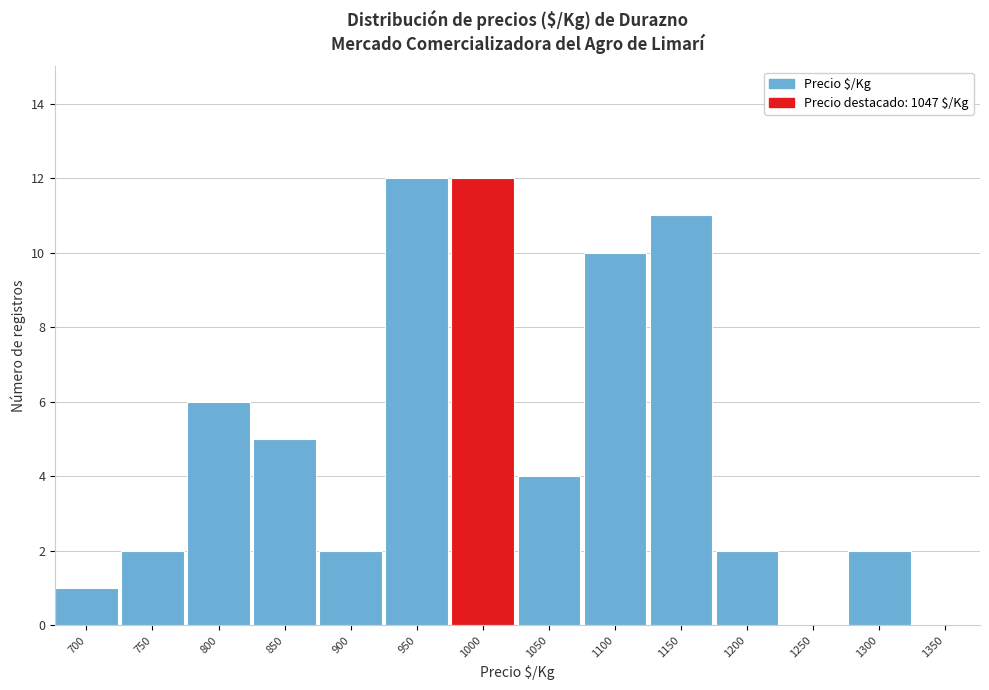

Reading left to right, extract all data points from this chart.

700=1	750=2	800=6	850=5	900=2	950=12	1000=12	1050=4	1100=10	1150=11	1200=2	1250=0	1300=2	1350=0